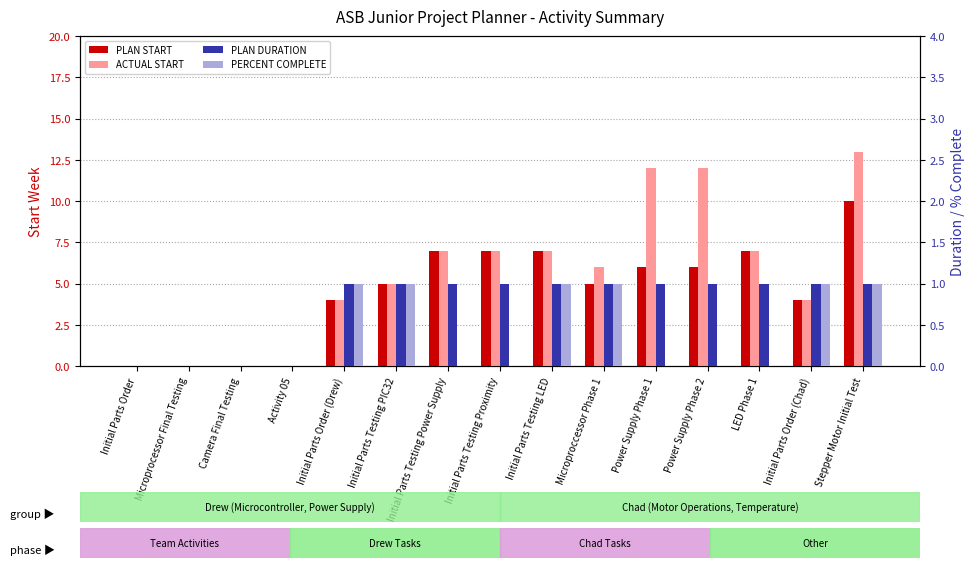

What is the approximate value of PLAN DURATION at Initial Parts Order (Chad)?

1